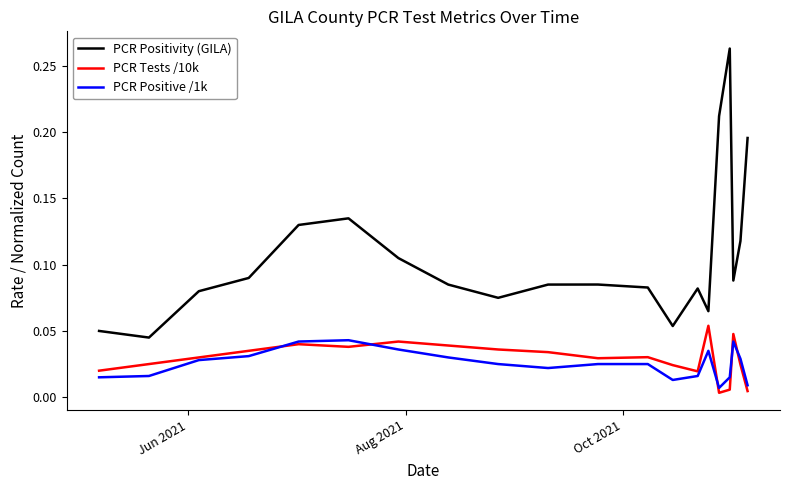

Which series has the widest spread of values?

PCR Positivity (GILA)